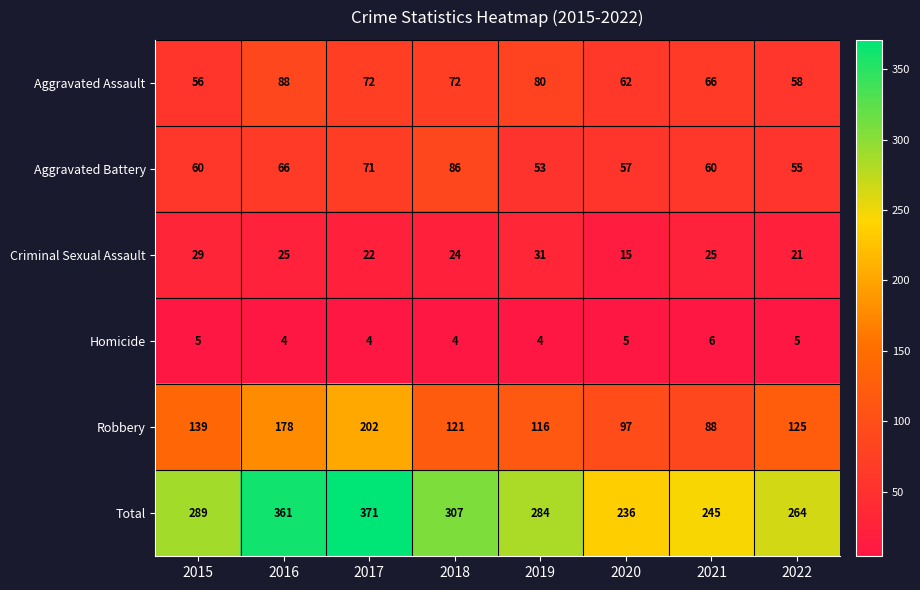

Which label corresponds to the largest value in the chart?

2017